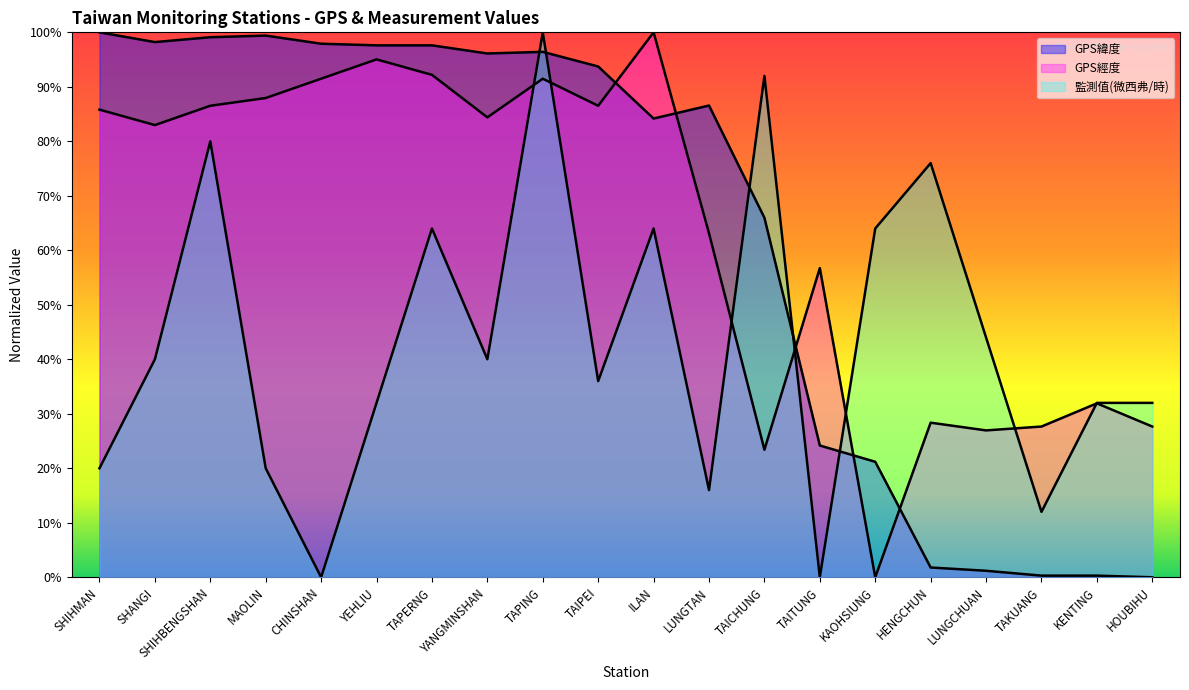

Rank the series by their maximum value, from highest to lowest.

GPS緯度, GPS經度, 監測值(微西弗/時)